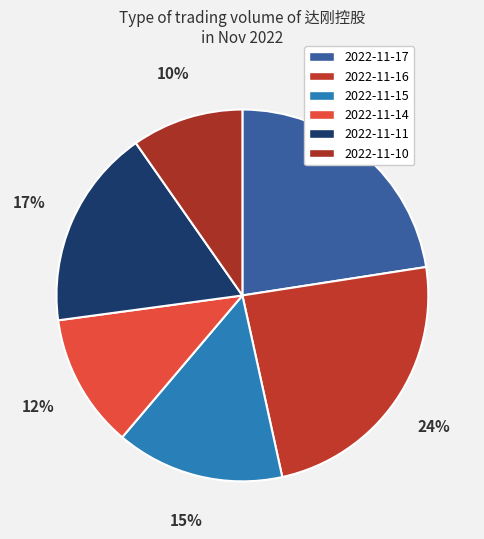

Which slice is the smallest?

2022-11-10